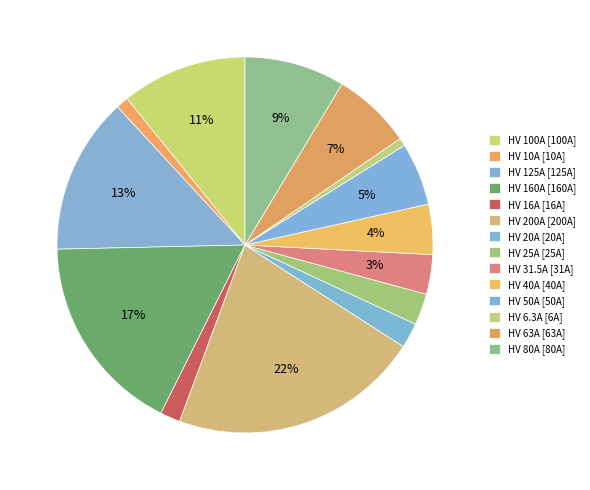

The HV 63A slice represents 7% of the pie. True or false?

True